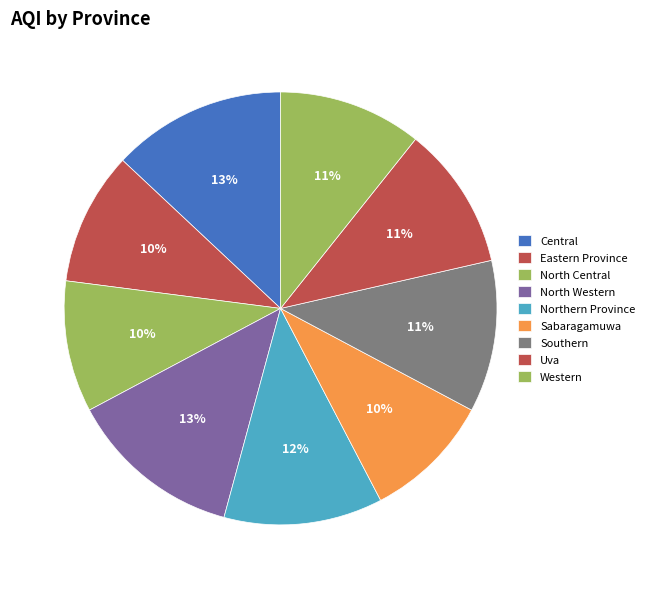

Is there a majority slice in this chart?

No